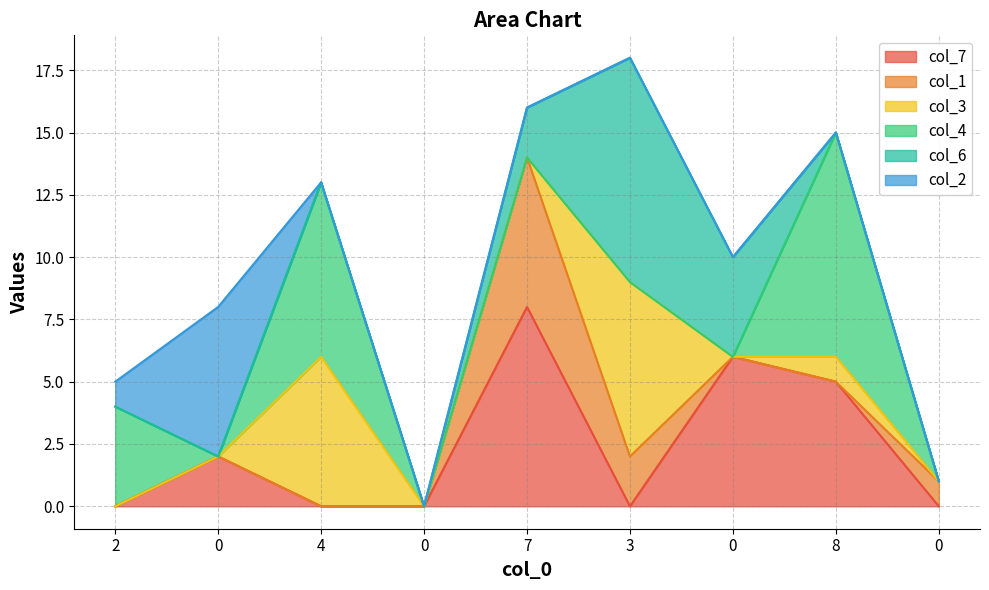

What is the value of the col_6 point at the 7th from the left?

4